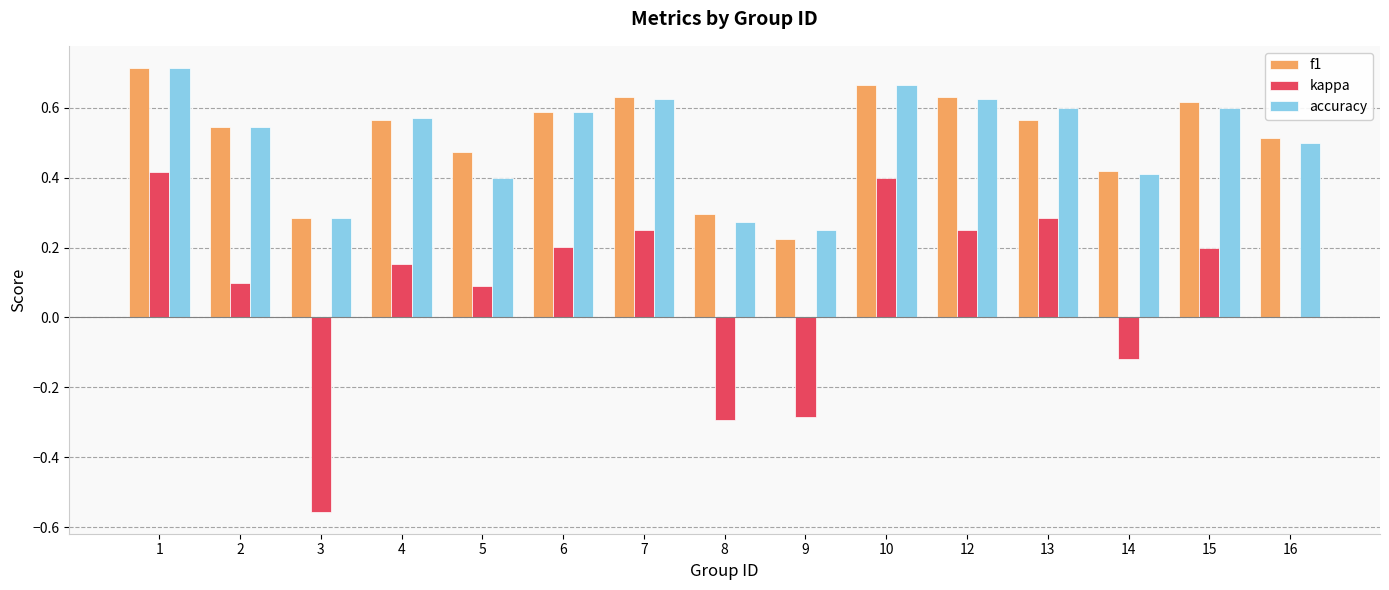

Between 5 and 8, which series saw the biggest shift?

kappa